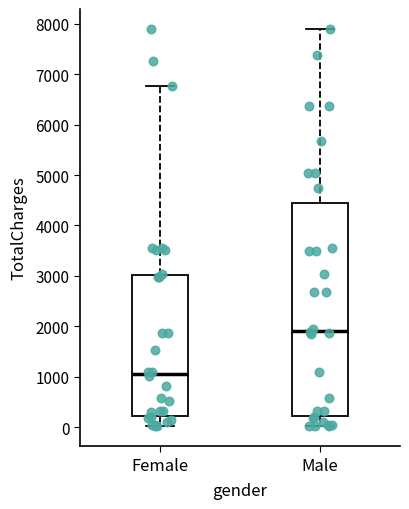

Where is the lower edge of the box for Male on the y-axis? The values are not printed on the chart, so give them approximately, as read against the axis.

200